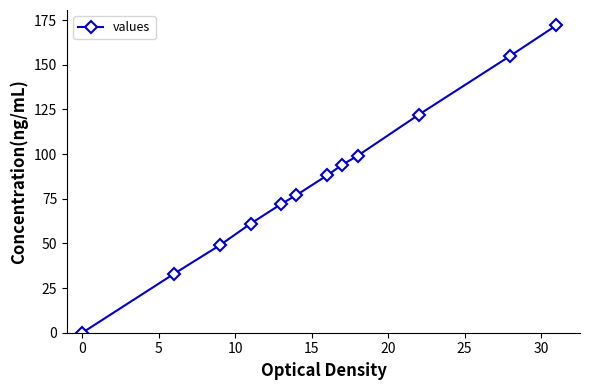

True or false: there are more than 1 points higher than both neighbors.

False